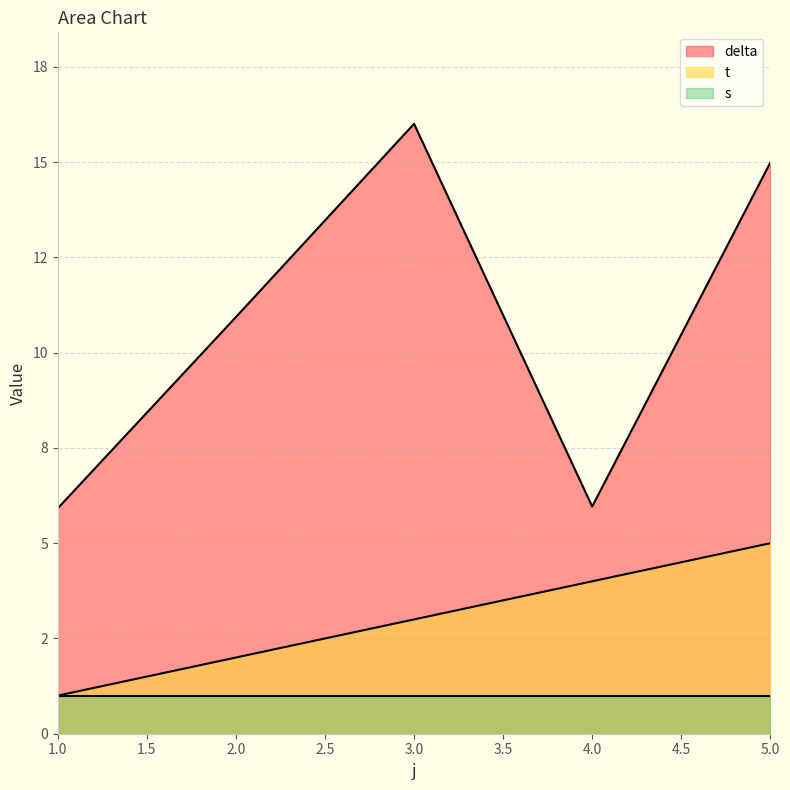

True or false: t has a value of 1.0 at 1.

True